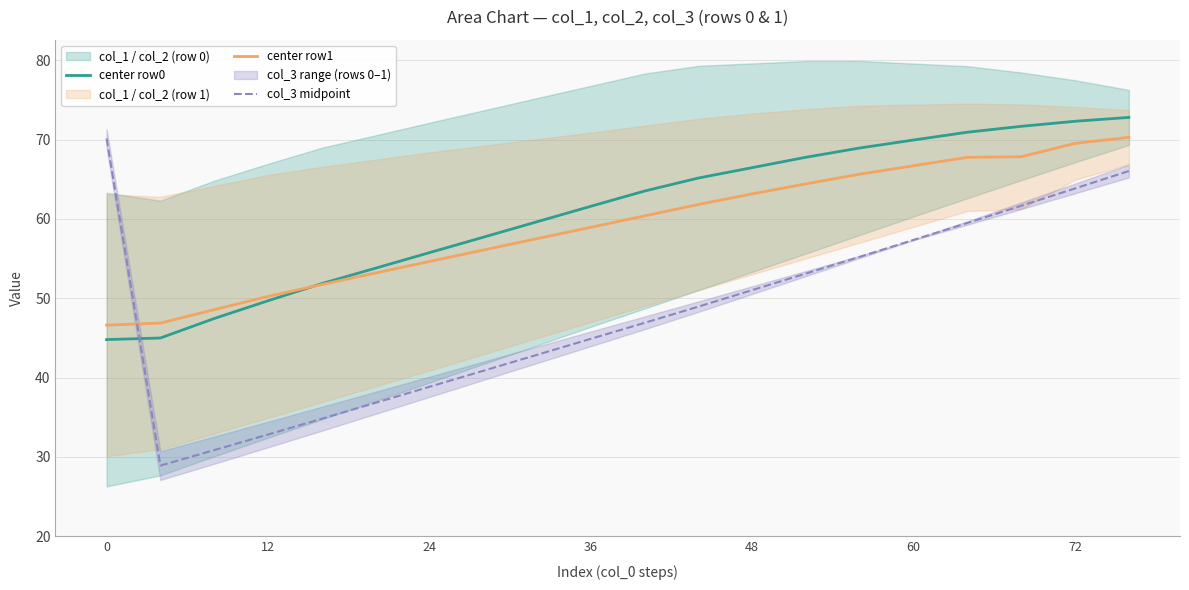

The col_3 midpoint series shows 68.2 at 48. True or false?

False